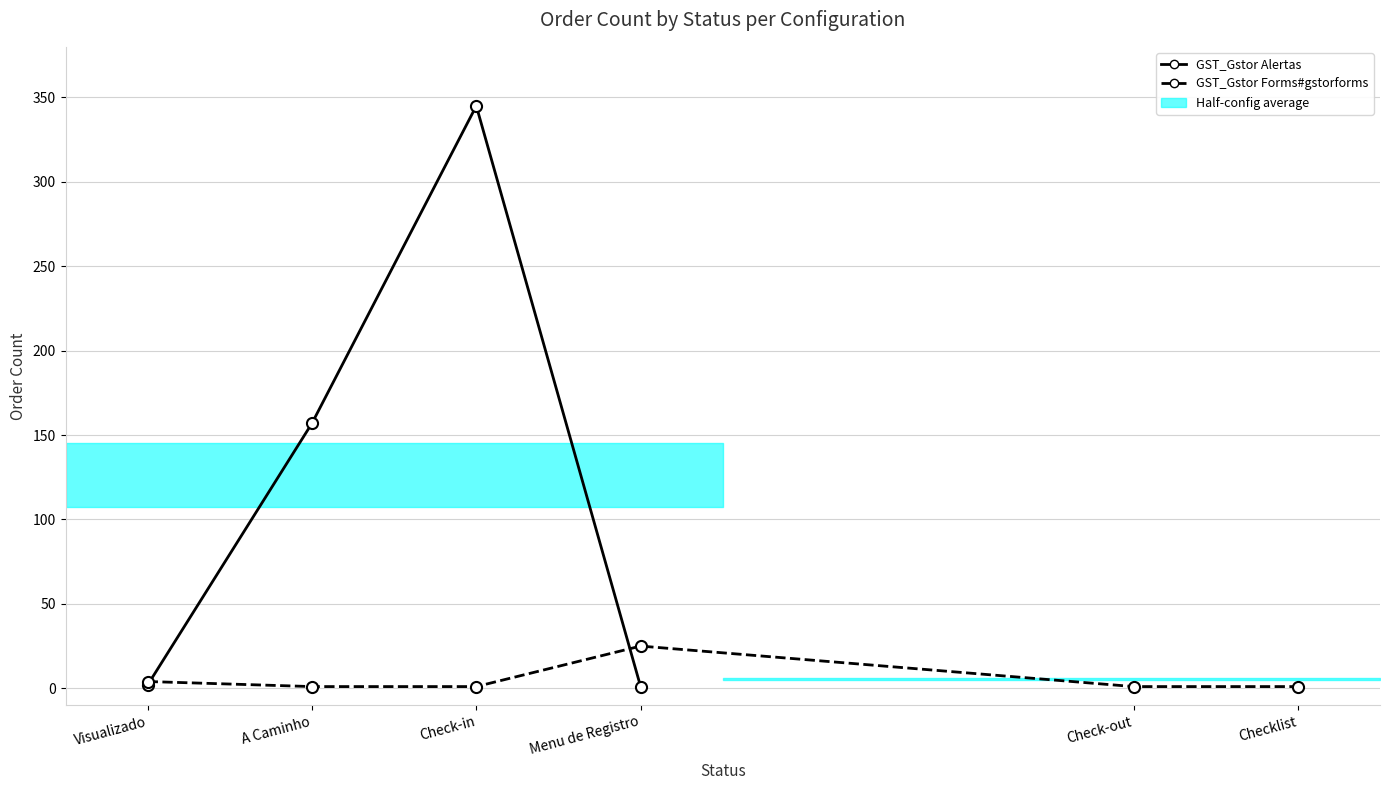

Rank the categories by value from lowest to highest.

Menu de Registro (Alertas), A Caminho (Forms), Check-in (Forms), Check-out (Forms), Checklist (Forms), Visualizado (Alertas), Visualizado (Forms), Menu de Registro (Forms), A Caminho (Alertas), Check-in (Alertas)